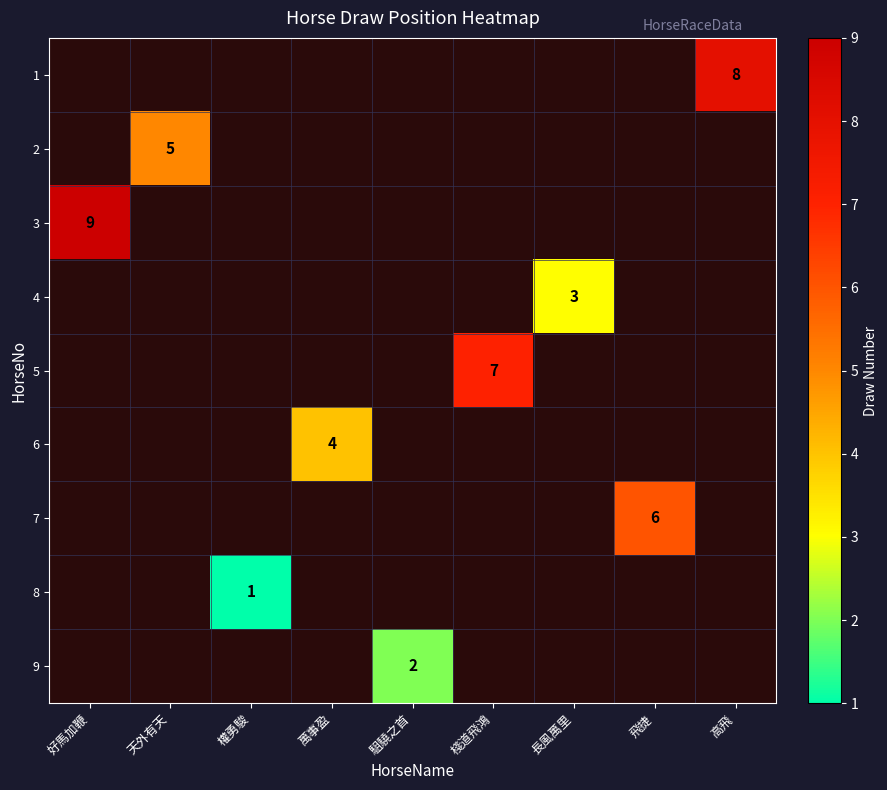

The 4 series shows 3 at 長風萬里. True or false?

True